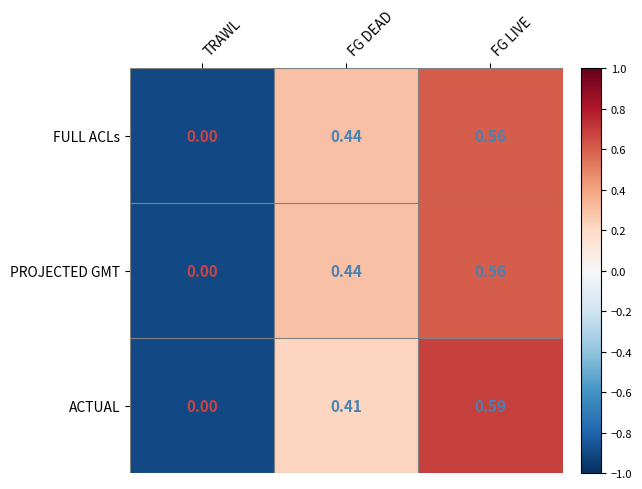

Is the value of ACTUAL at FG DEAD greater than the value of PROJECTED GMT at FG DEAD?

No